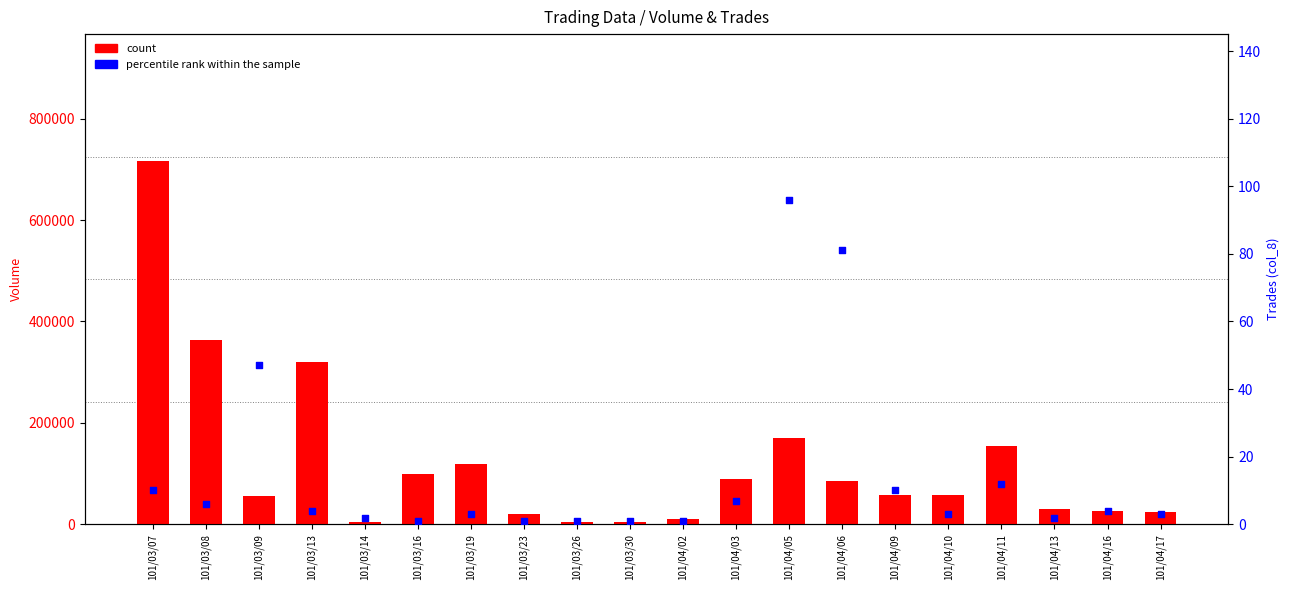

Which series contains the lowest Y value?

percentile rank within the sample